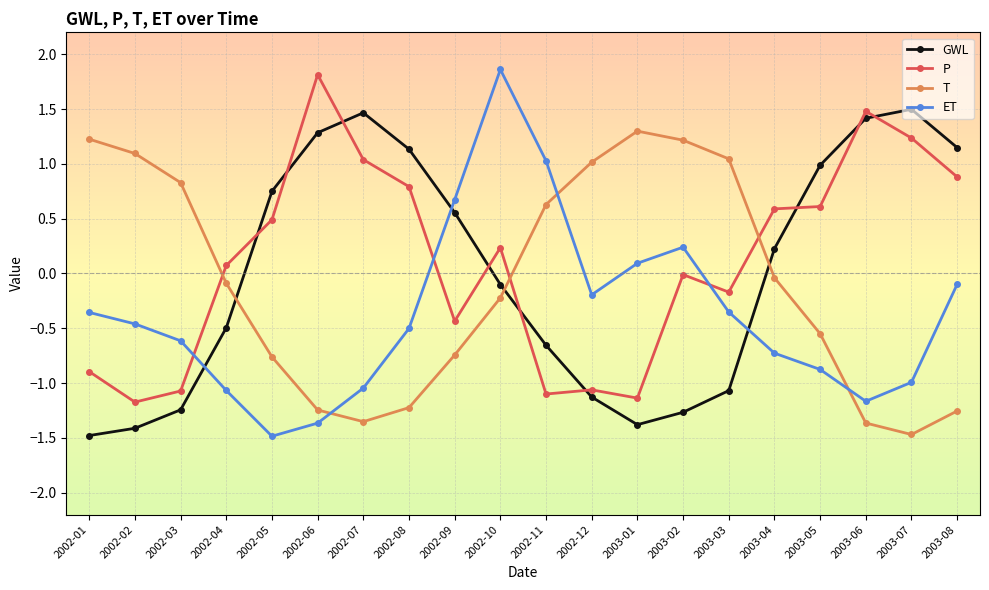

At which category is the sum across all series the highest?

2002-10